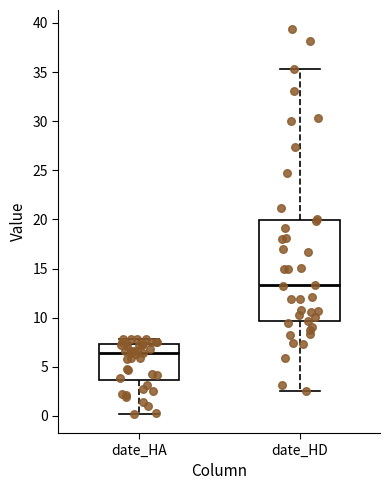

Reading left to right, transcribe this box plot: for each box, give where its median line is, the range the box spans, and where its two whiskers end, as read against the y-axis. The values are not printed on the chart, so give them approximately, as read against the axis.

date_HA: median 6.5, box 3.5 to 7.5, whiskers 0.0 to 8.0
date_HD: median 13.5, box 9.5 to 20.0, whiskers 2.5 to 35.5